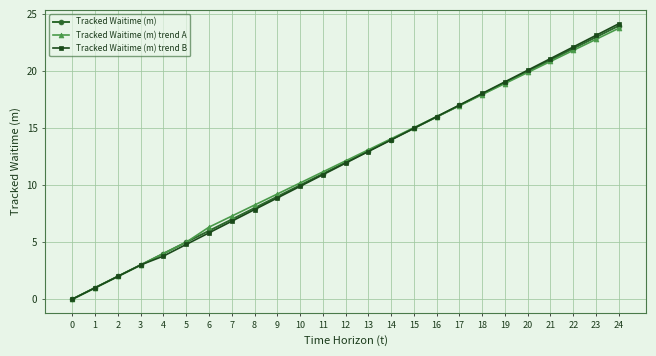

After their last crossing, which series has the higher values: Tracked Waitime (m) or Tracked Waitime (m) trend A?

Tracked Waitime (m)